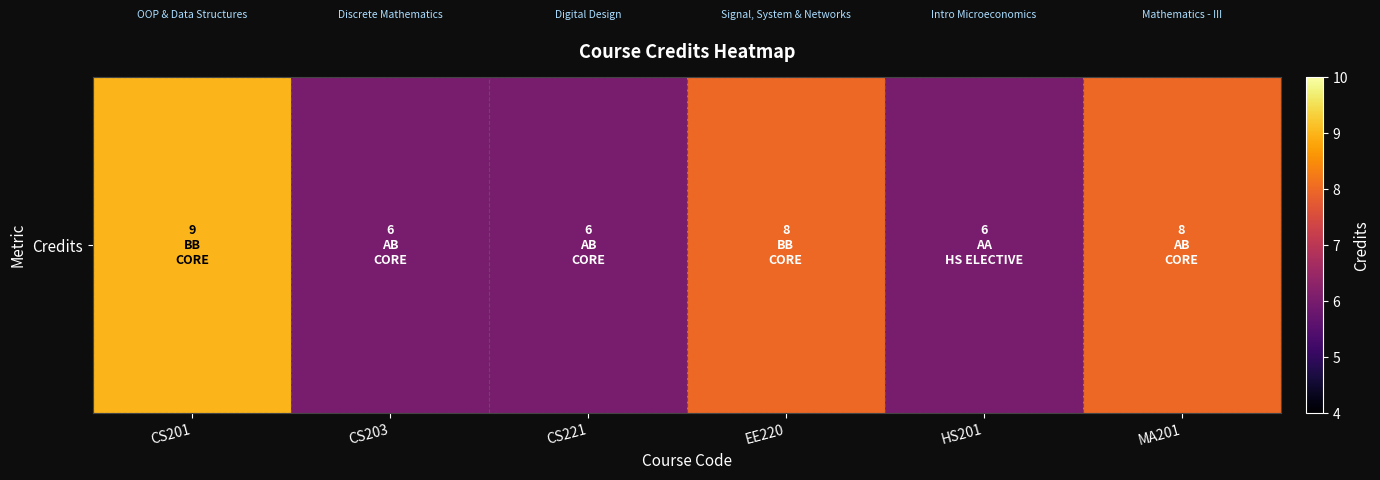

Rank the categories by value from lowest to highest.

CS203, CS221, HS201, EE220, MA201, CS201